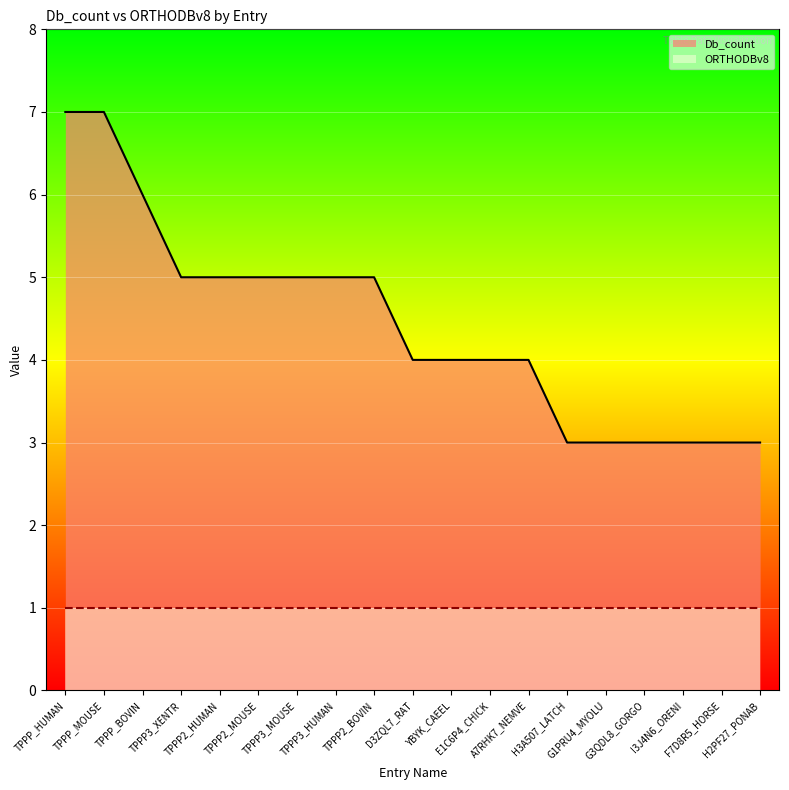

Between TPPP_MOUSE and TPPP2_HUMAN, which is larger?

TPPP_MOUSE